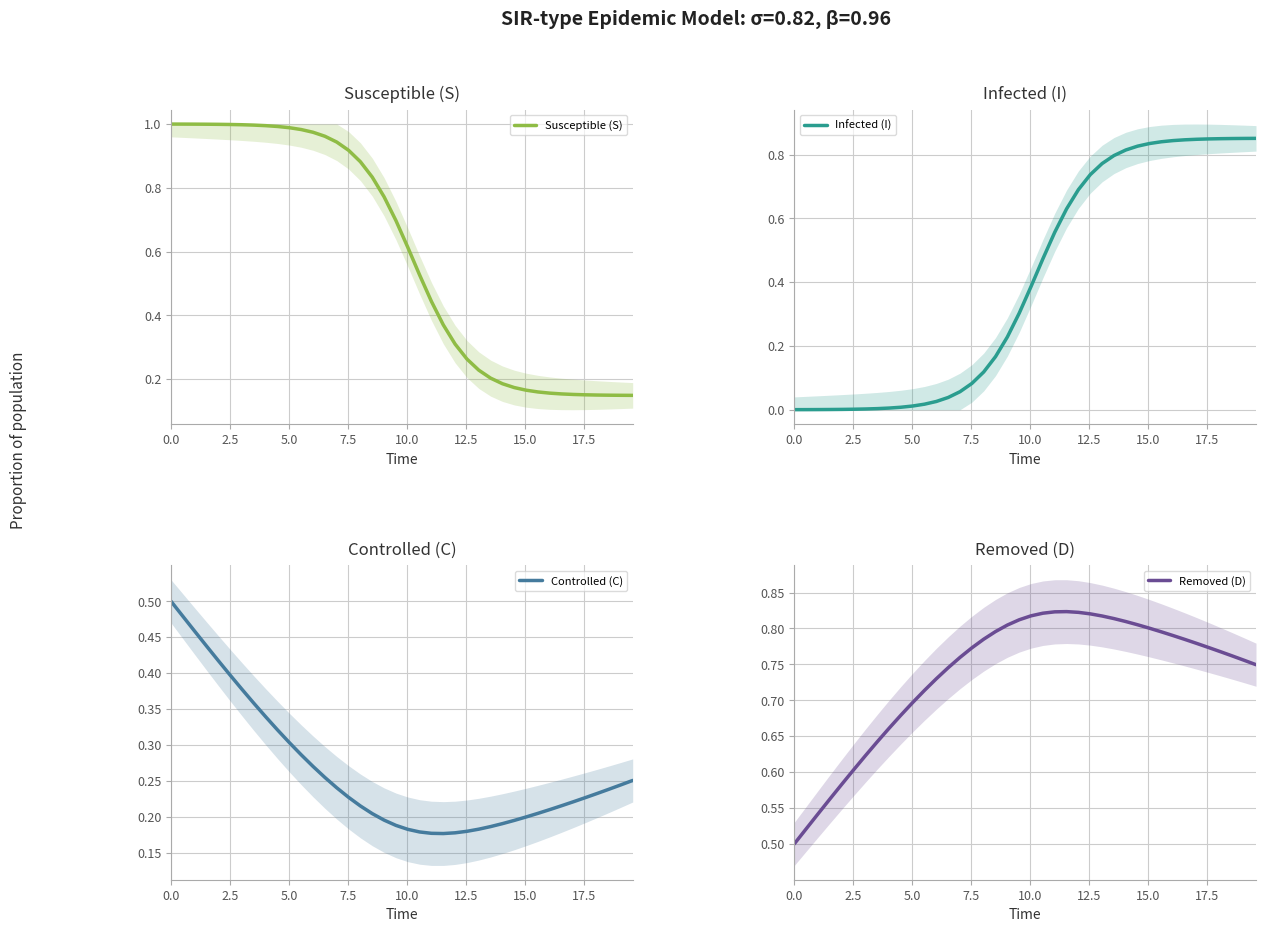

After their last crossing, which series has the higher values: Infected (I) or Controlled (C)?

Infected (I)